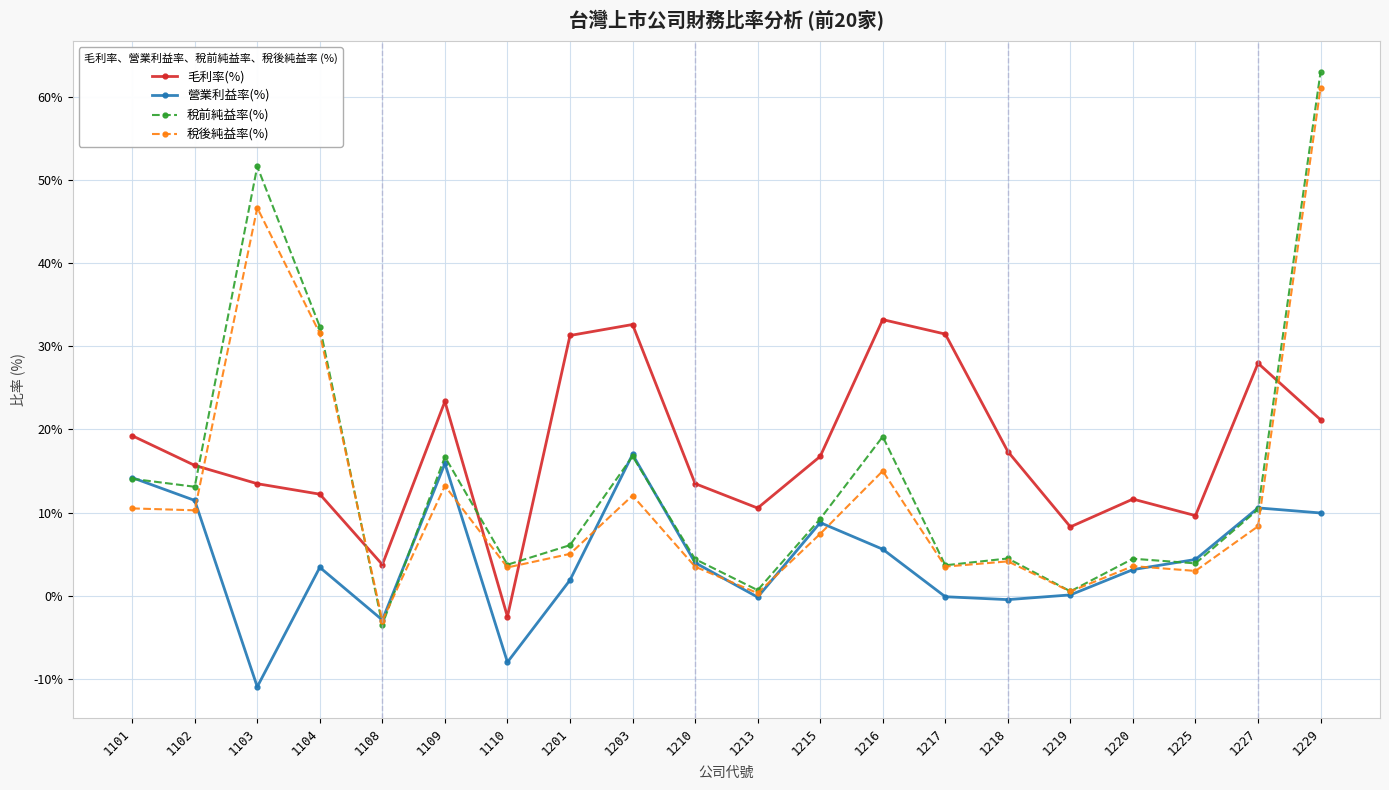

Where is the first local maximum for 稅後純益率(%)?

1103